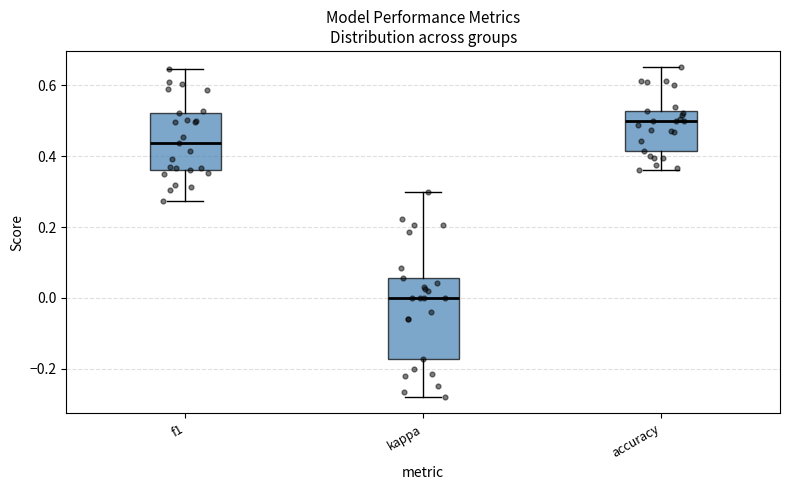

Reading left to right, transcribe this box plot: for each box, give where its median line is, the range the box spans, and where its two whiskers end, as read against the y-axis. The values are not printed on the chart, so give them approximately, as read against the axis.

f1: median 0.44, box 0.36 to 0.52, whiskers 0.28 to 0.64
kappa: median 0.00, box -0.18 to 0.06, whiskers -0.28 to 0.30
accuracy: median 0.50, box 0.42 to 0.52, whiskers 0.36 to 0.66